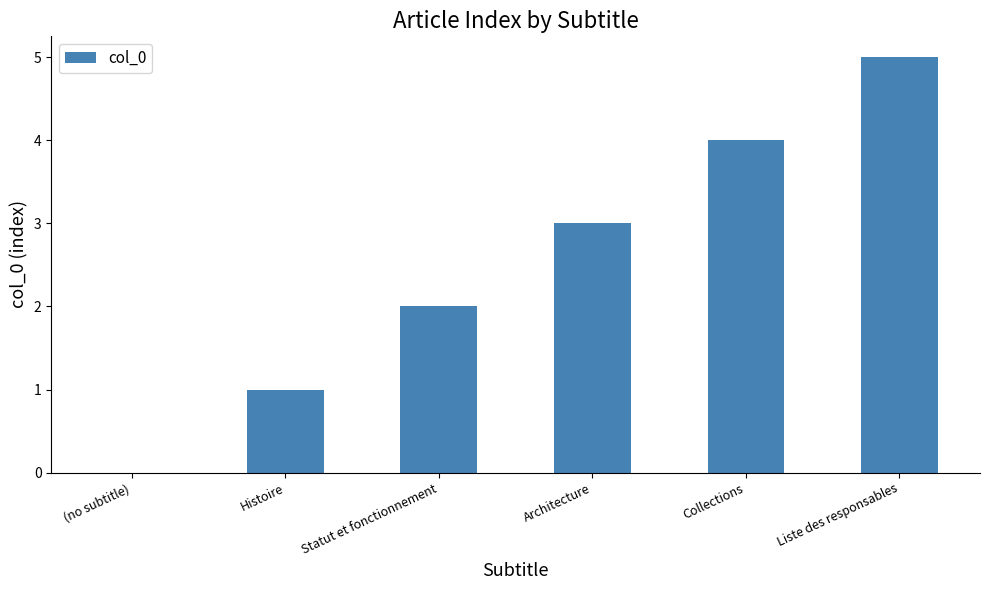

Which has a higher value, Statut et fonctionnement or Collections?

Collections